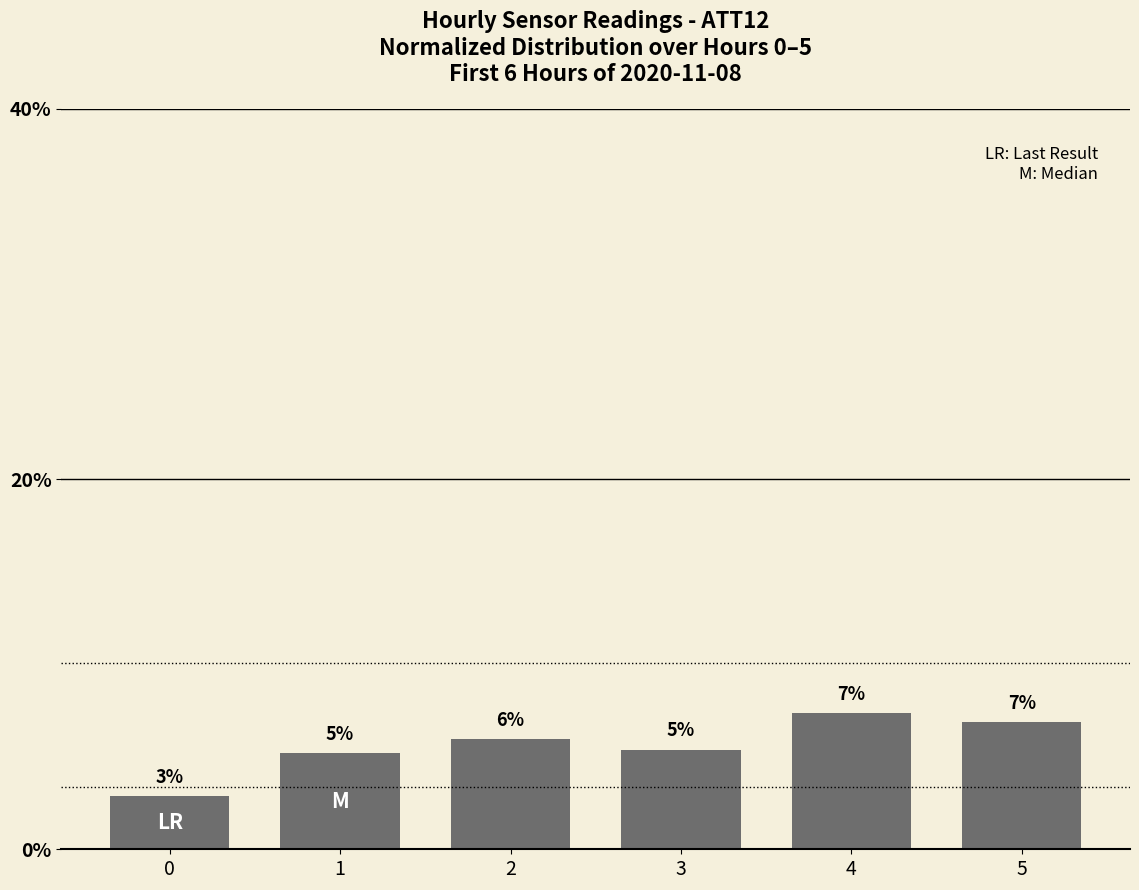

Which category has the highest value across all series?

4